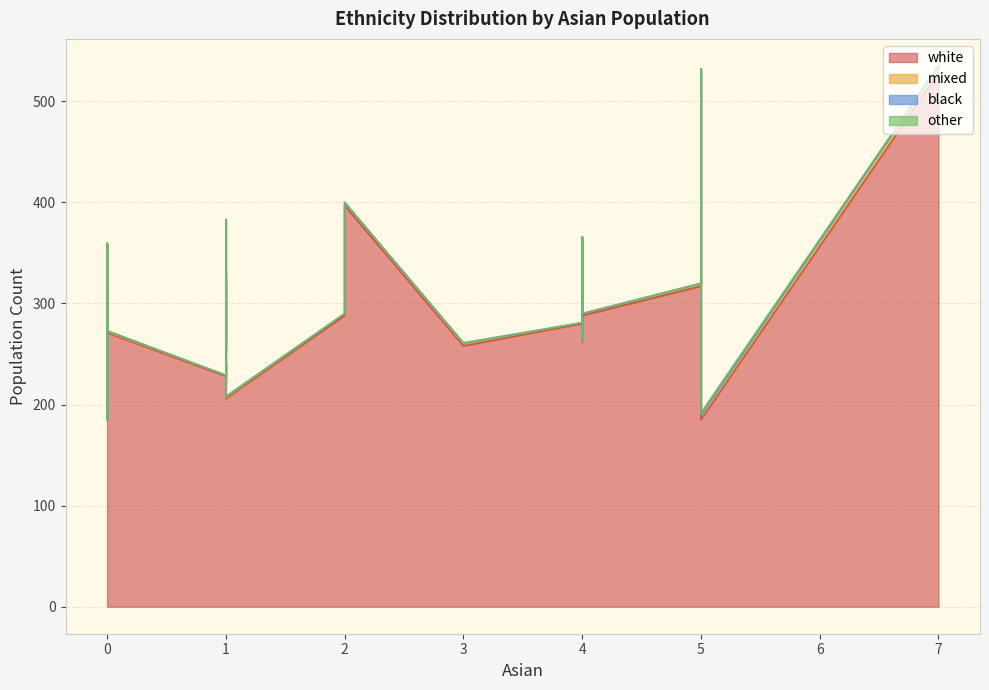

How many values in the white series exceed 288?

18